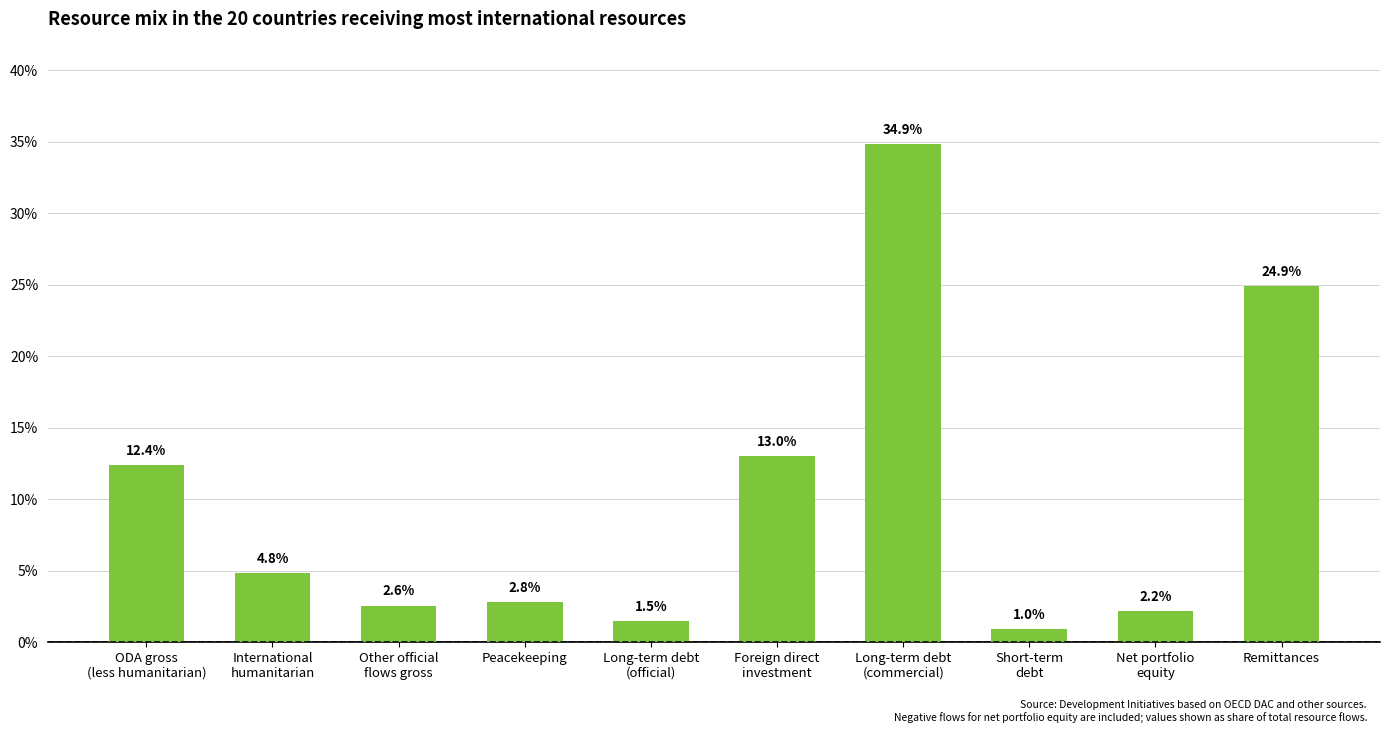

Which label corresponds to the smallest value in the chart?

Short-term
debt